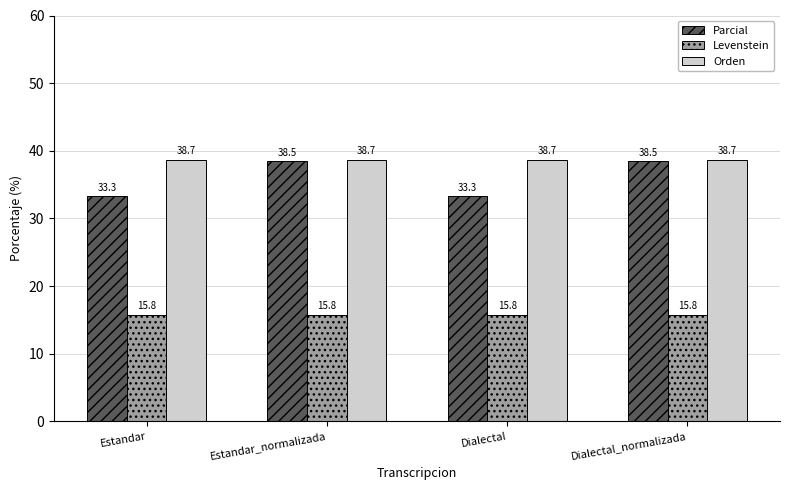

How many bars are there in total?

12